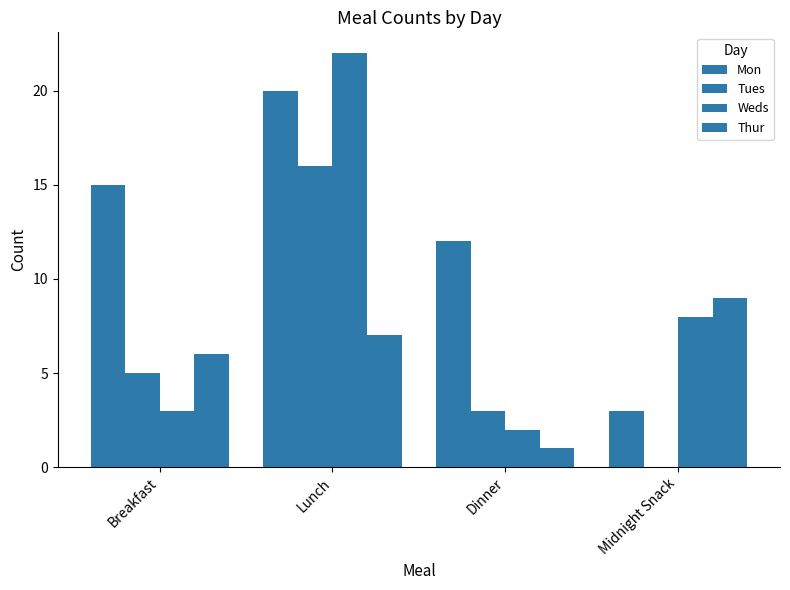

Is it true that Weds equals 2 at Dinner?

True